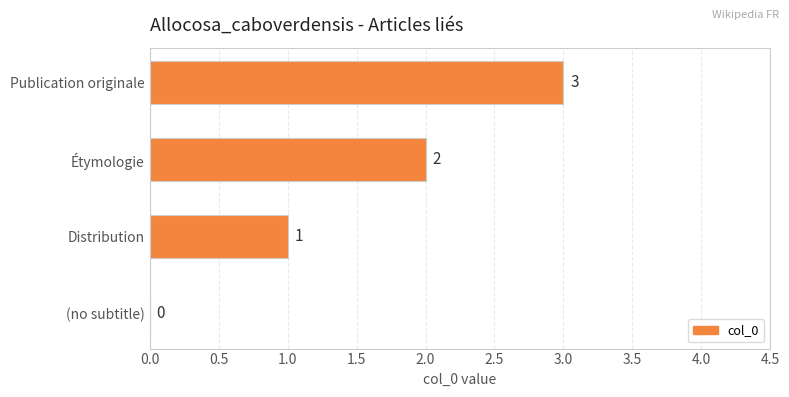

How many values are between 1 and 3?

3